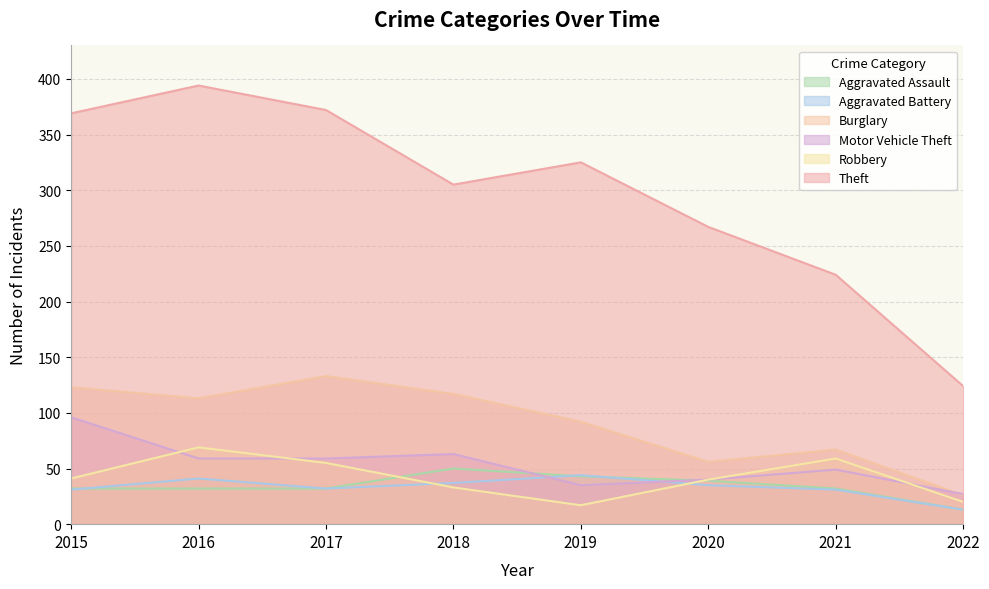

What is the highest value of the Robbery series?

69